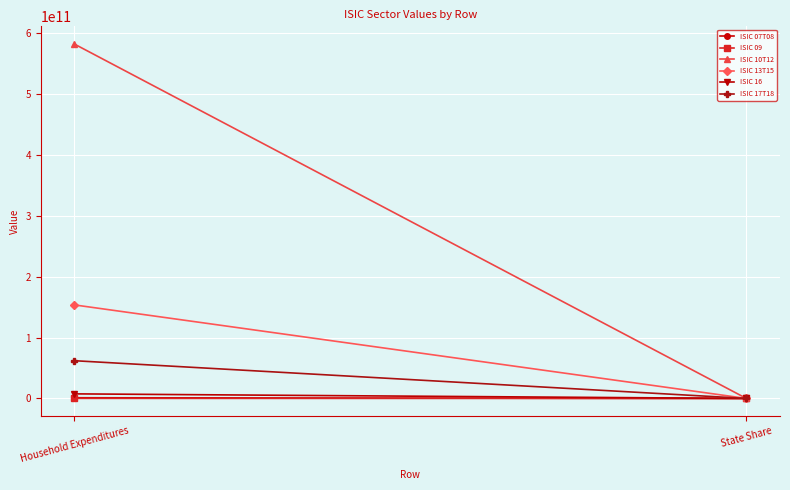

What is the difference between the ISIC 16 values at State Share and Household Expenditures?

7536826965.9